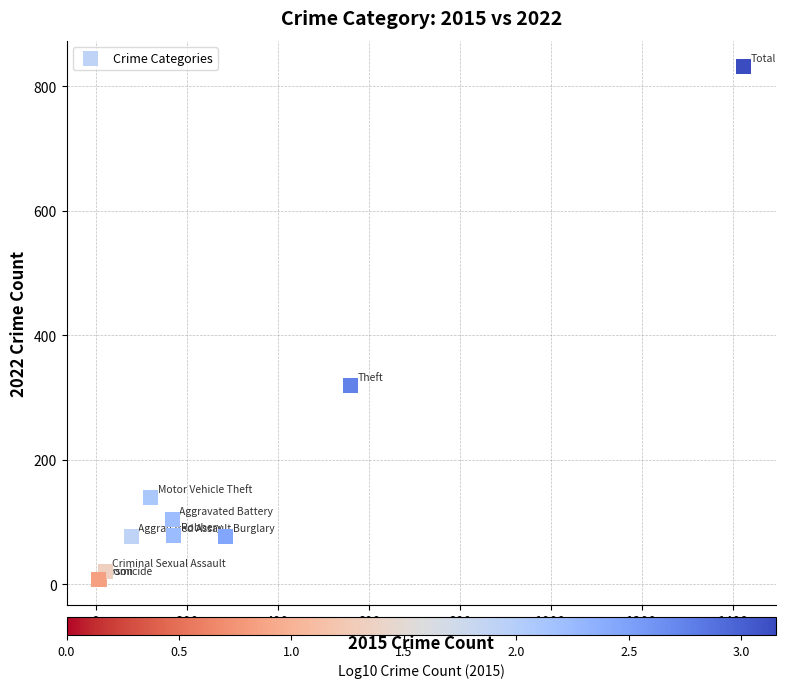

What Y value in the scatter plot is closest to 420?

319